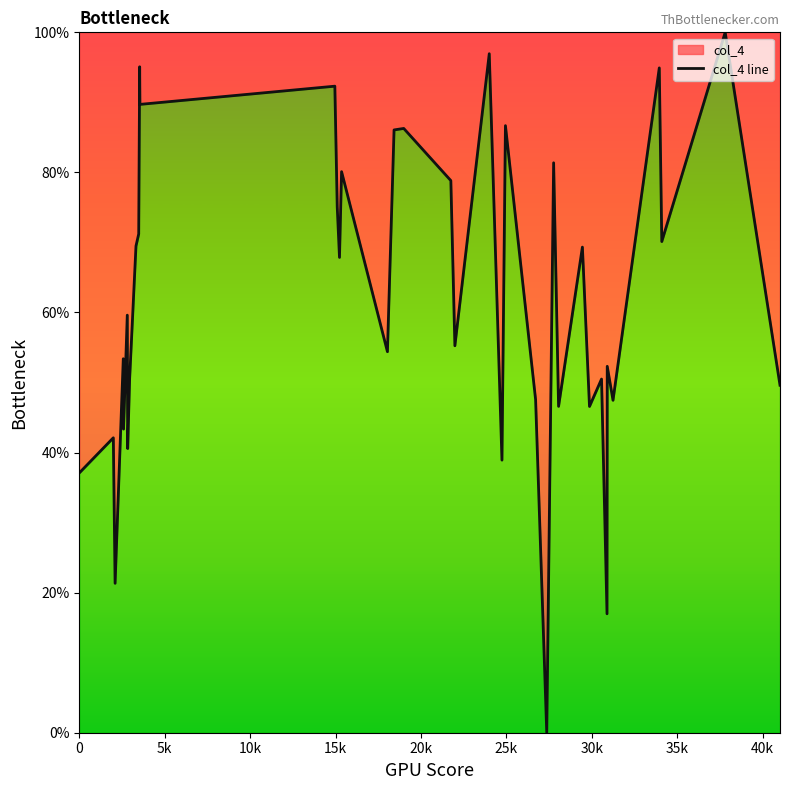

Reading left to right, extract all data points from this chart.

37.1	42.1	21.3	53.4	43.4	59.6	40.6	50.5	69.5	71.2	95.1	89.7	92.3	75.1	67.9	80.1	54.4	86.1	86.3	78.8	55.3	96.9	38.9	86.7	47.6	0.0	81.4	46.6	69.3	46.6	50.5	17.0	52.3	47.5	94.9	70.1	100.0	49.6